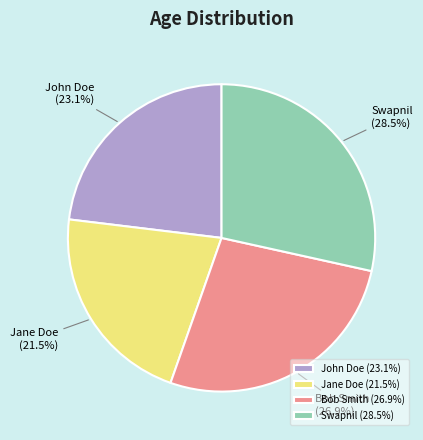

Between Swapnil and John Doe, which is larger?

Swapnil